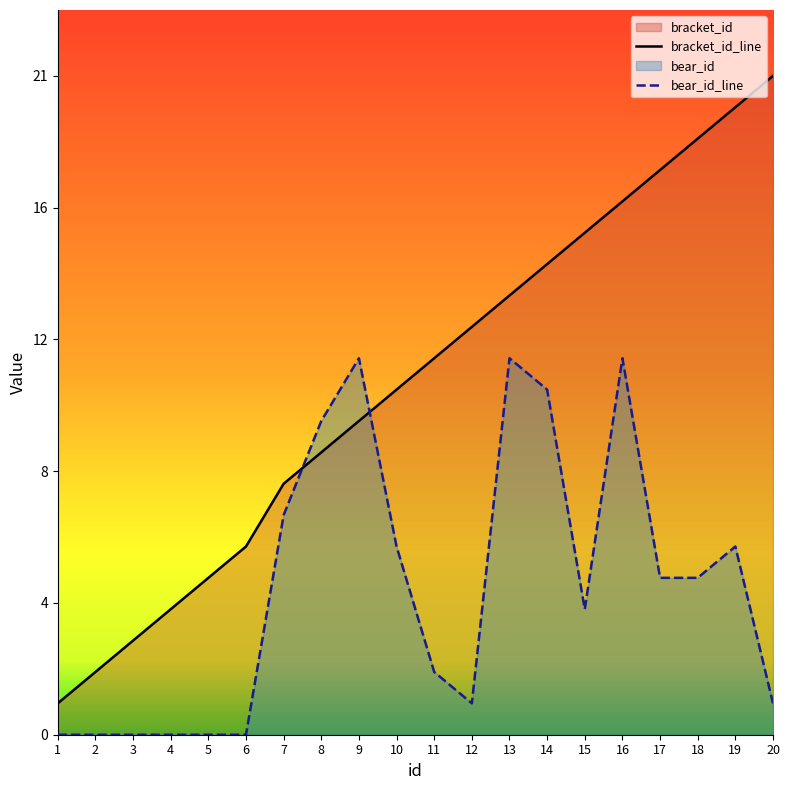

Is the value of bear_id at 17 greater than the value of bracket_id at 13?

No